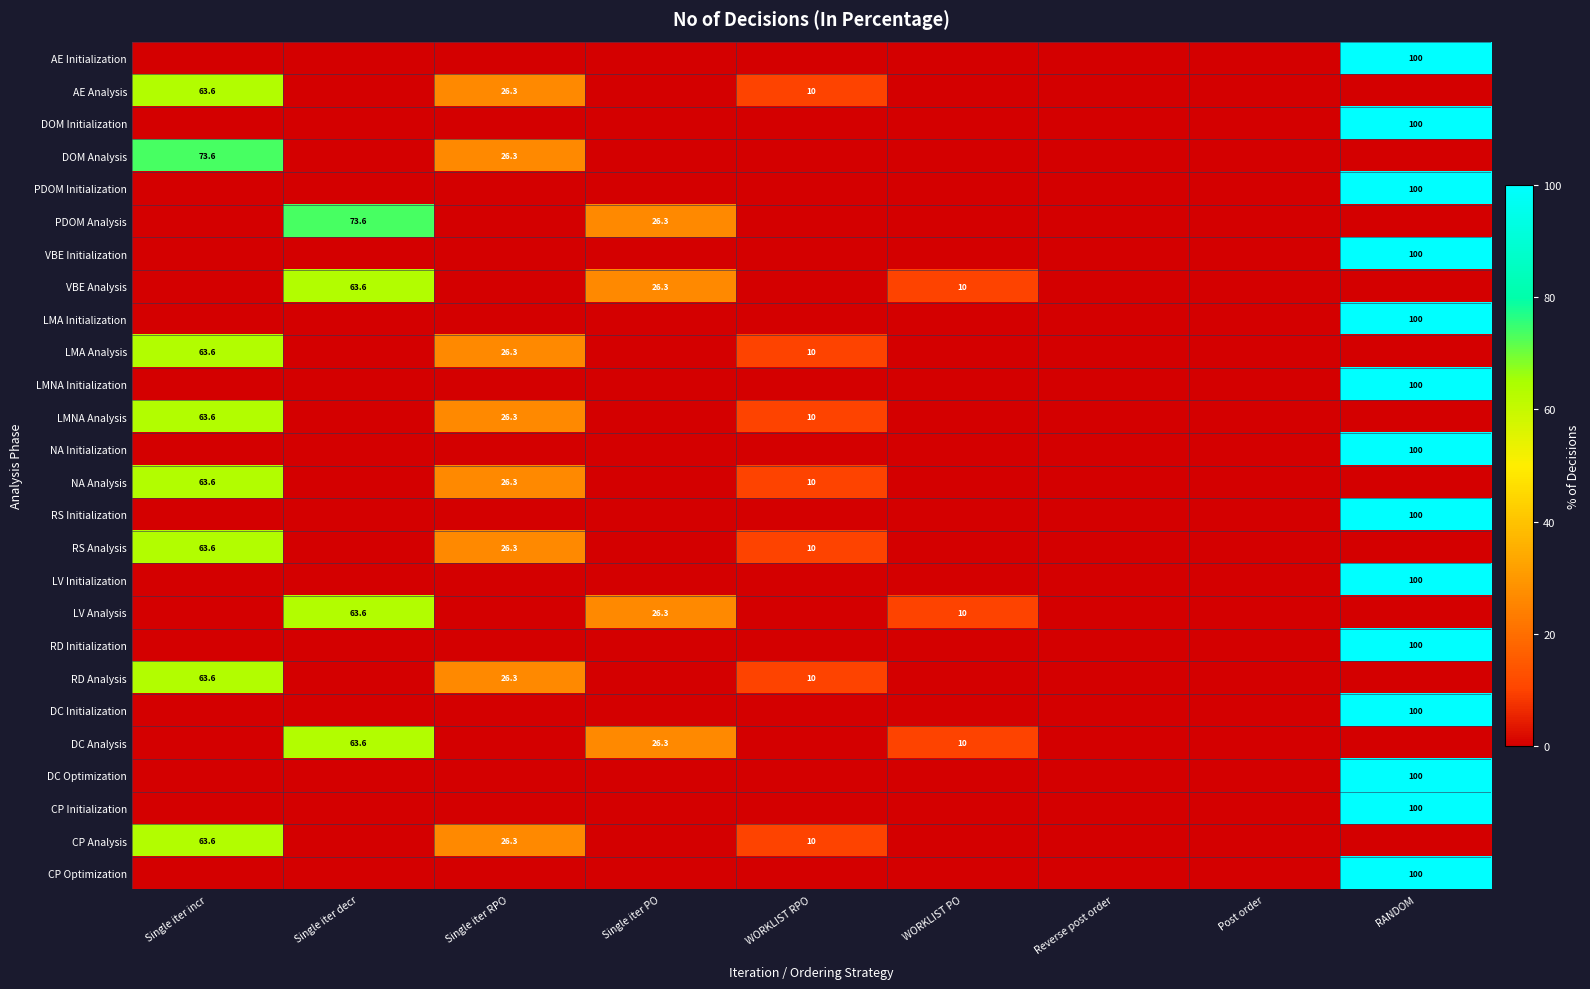

The RS Initialization series shows 158.2 at RANDOM. True or false?

False